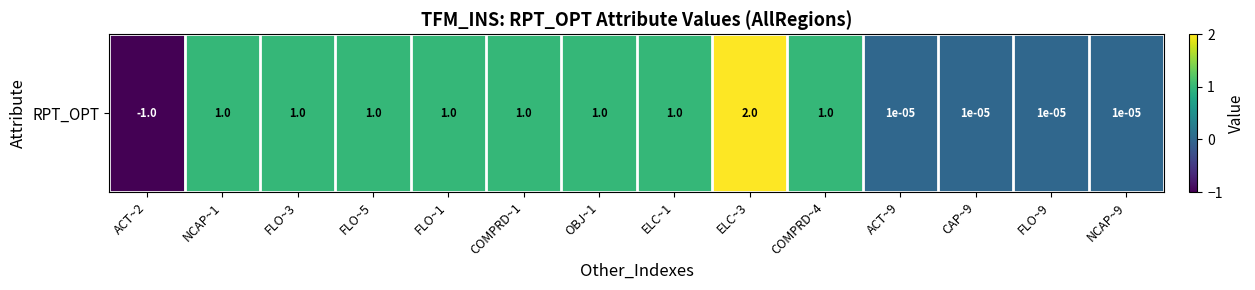

Which has a higher value, COMPRD~4 or COMPRD~1?

COMPRD~4